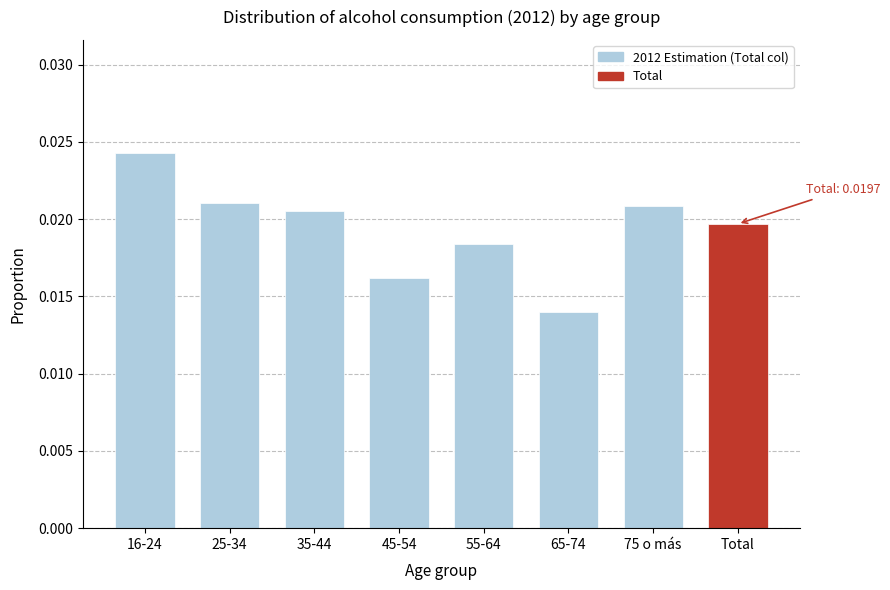

Between 35-44 and 45-54, which is larger?

35-44